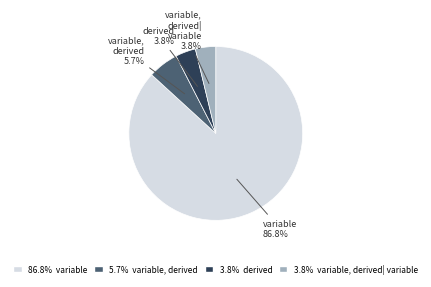

Is there a majority slice in this chart?

Yes